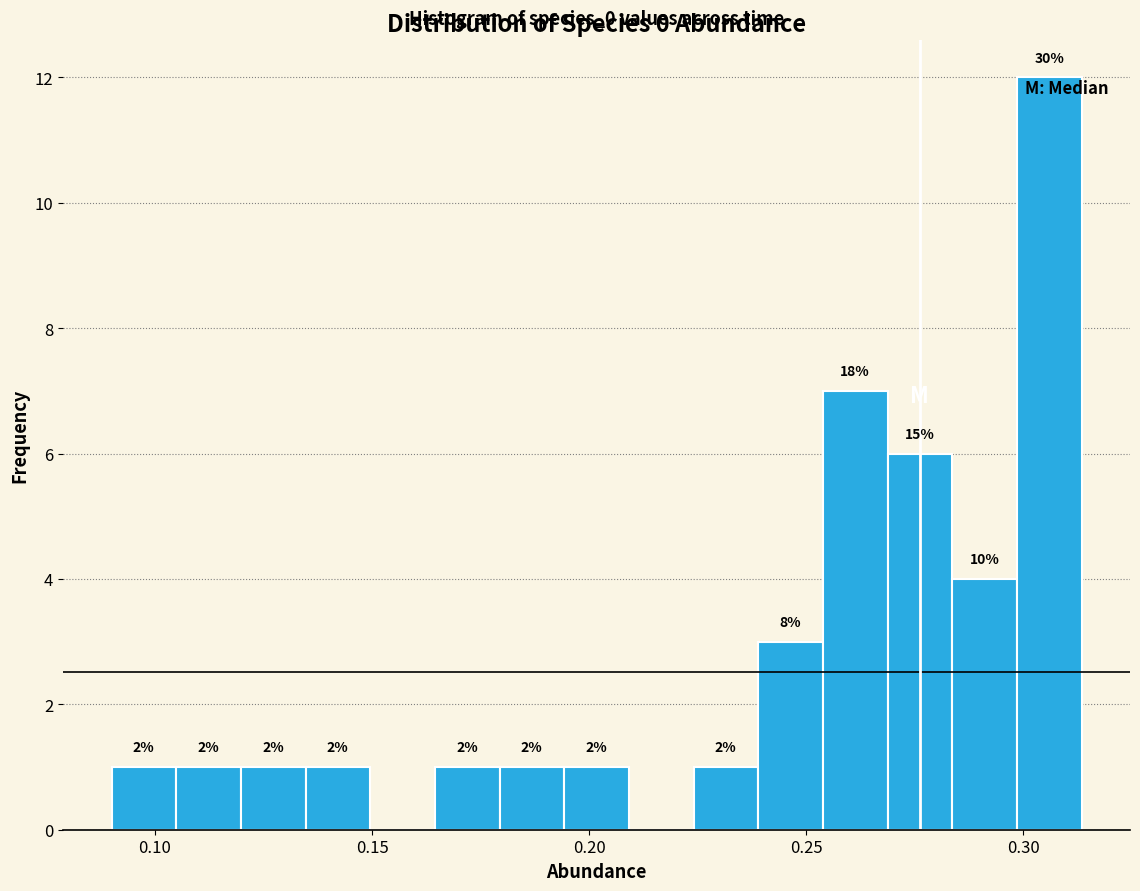

Around what value on the x-axis is the tallest bar? Give the approximate position of its centre, as read against the axis.

0.305